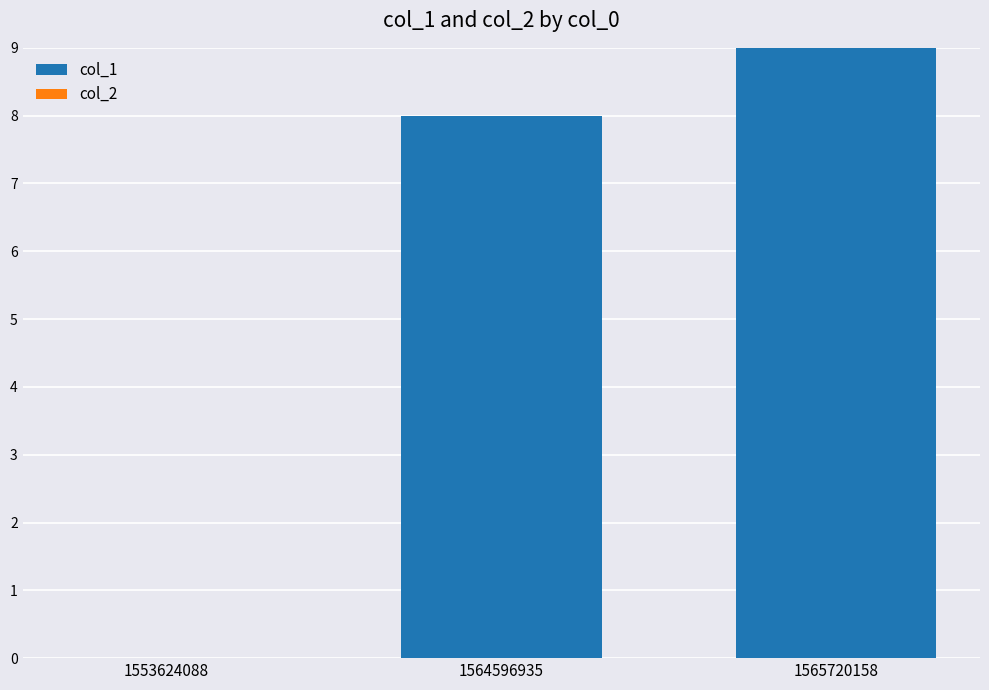

What value does the data have at 1565720158?

9